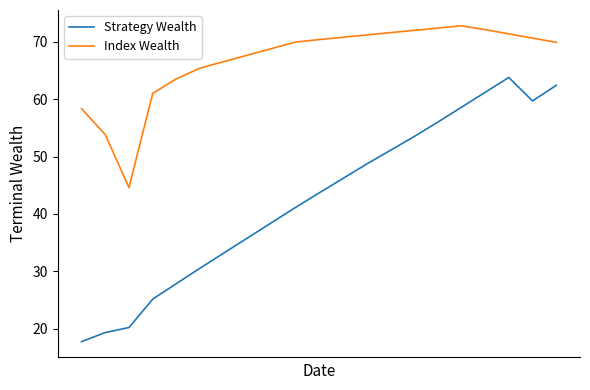

What is the sum of all Index Wealth values?

1404.7